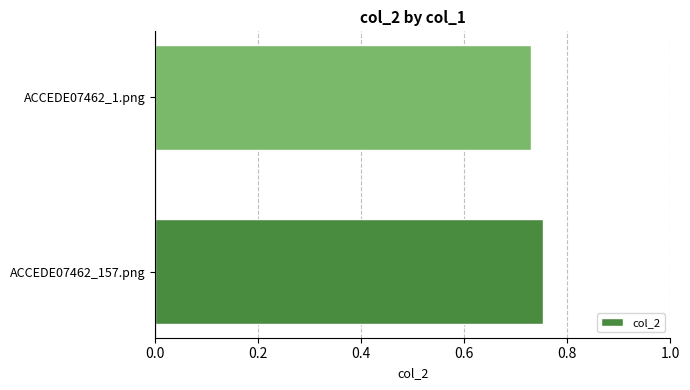

Which label corresponds to the largest value in the chart?

ACCEDE07462_157.png